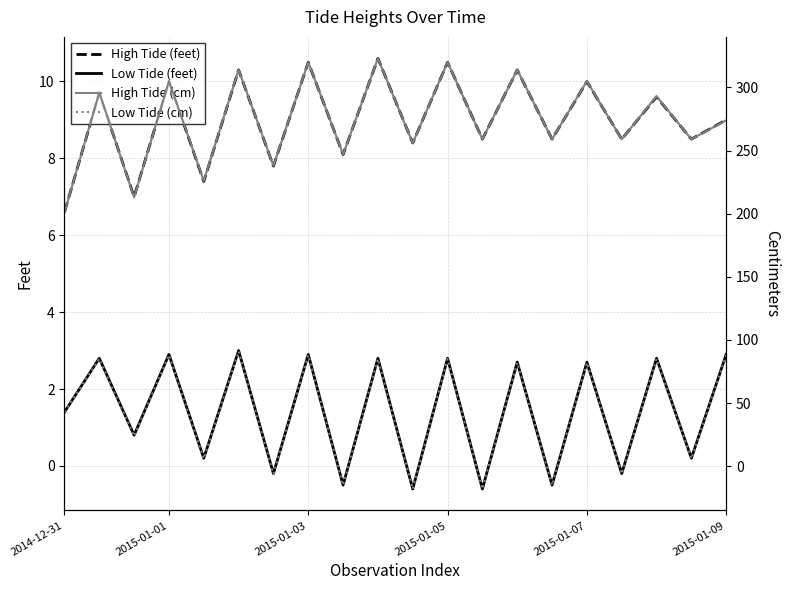

What is the difference between the maximum and minimum values in the Low Tide (cm) series?

109.0